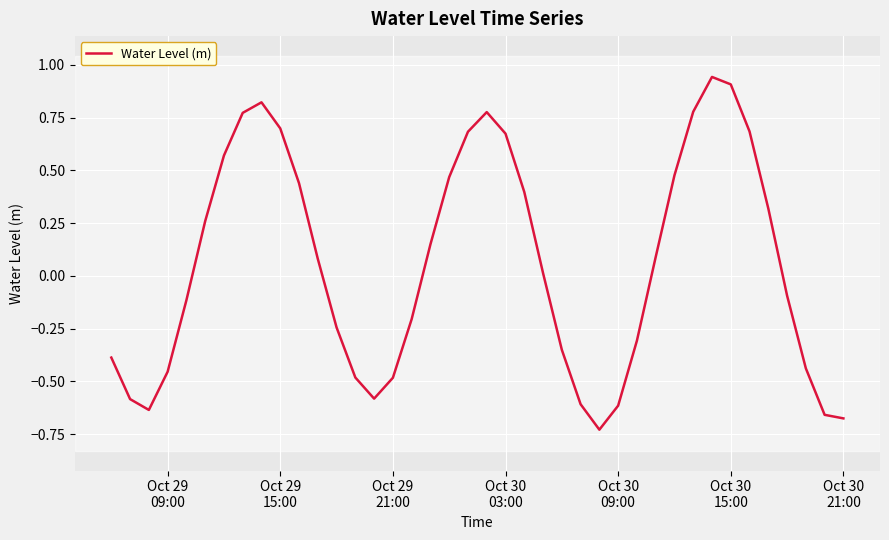

How many distinct data groups are displayed?

1